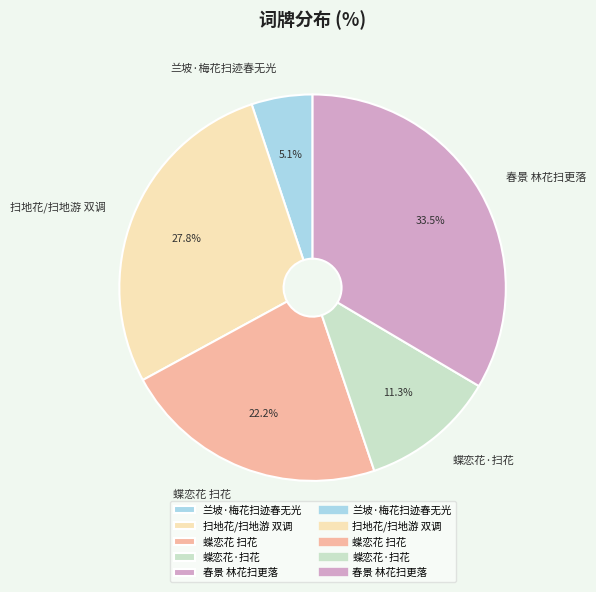

To the nearest percent, what percentage of the pie is 蝶恋花·扫花?

11%